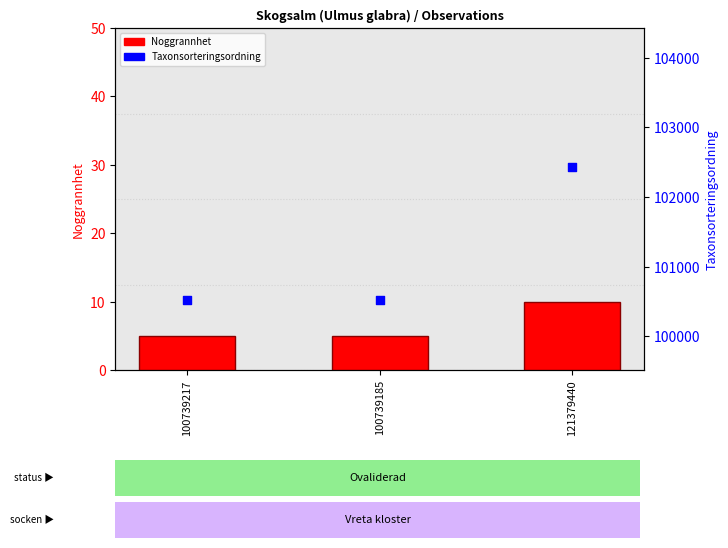

Which series contains the lowest Y value?

Noggrannhet